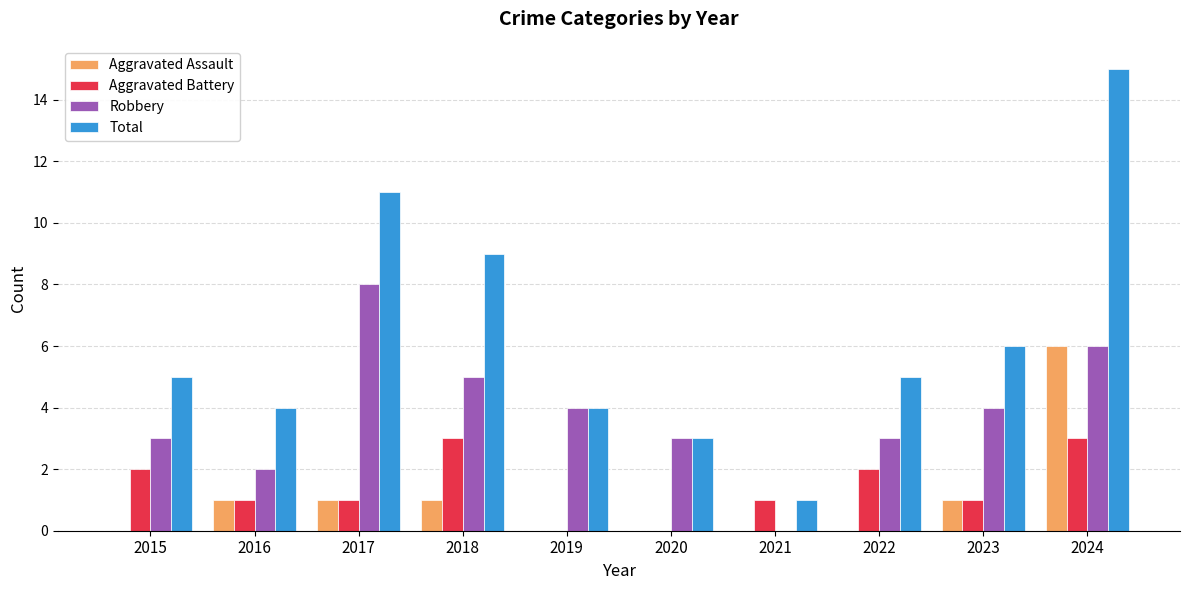

Is the value of Aggravated Assault at 2024 greater than the value of Aggravated Battery at 2019?

Yes